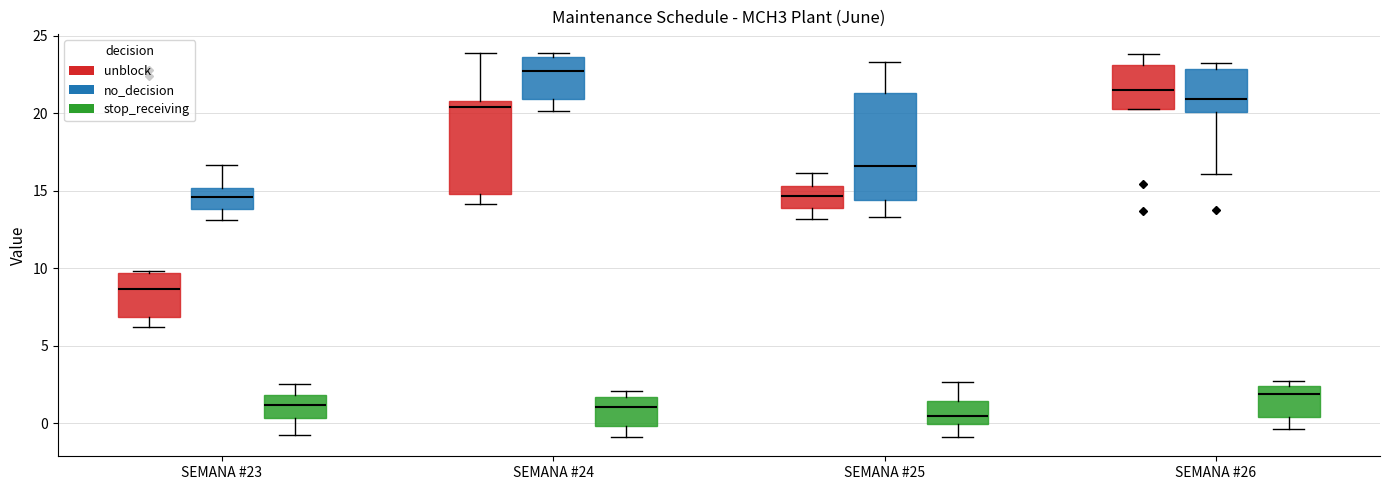

Reading left to right, read every box against the y-axis: the position of its median line, the range the box covers, and the ends of its whiskers. The values are not printed on the chart, so give them approximately, as read against the axis.

SEMANA #23 (unblock): median 8.5, box 7.0 to 9.5, whiskers 6.0 to 10.0
SEMANA #23 (no_decision): median 14.5, box 14.0 to 15.0, whiskers 13.0 to 16.5
SEMANA #23 (stop_receiving): median 1.0, box 0.5 to 2.0, whiskers -0.5 to 2.5
SEMANA #24 (unblock): median 20.5, box 15.0 to 21.0, whiskers 14.0 to 24.0
SEMANA #24 (no_decision): median 22.5, box 21.0 to 23.5, whiskers 20.0 to 24.0
SEMANA #24 (stop_receiving): median 1.0, box 0.0 to 1.5, whiskers -1.0 to 2.0
SEMANA #25 (unblock): median 14.5, box 14.0 to 15.5, whiskers 13.0 to 16.0
SEMANA #25 (no_decision): median 16.5, box 14.5 to 21.5, whiskers 13.5 to 23.5
SEMANA #25 (stop_receiving): median 0.5, box 0.0 to 1.5, whiskers -1.0 to 2.5
SEMANA #26 (unblock): median 21.5, box 20.5 to 23.0, whiskers 20.5 to 24.0
SEMANA #26 (no_decision): median 21.0, box 20.0 to 23.0, whiskers 16.0 to 23.5
SEMANA #26 (stop_receiving): median 2.0, box 0.5 to 2.5, whiskers -0.5 to 2.5 (just above the box's upper edge)